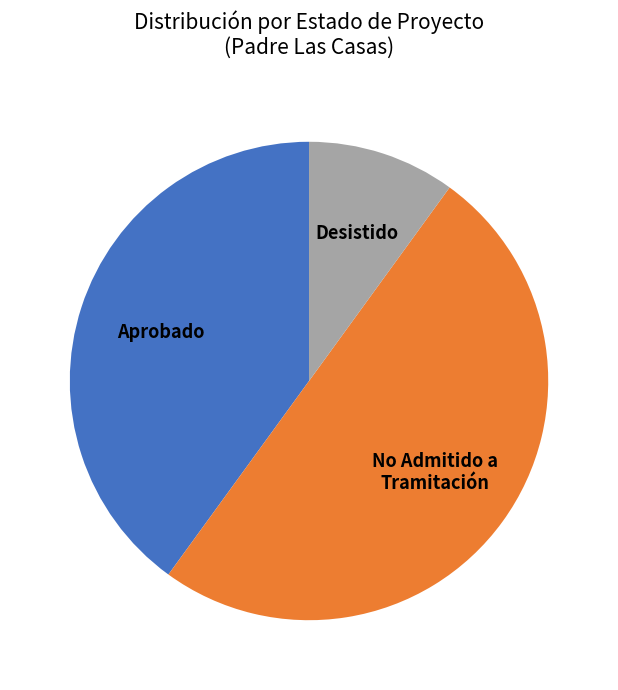

Is it true that No Admitido a Tramitación is 50% of the pie?

True